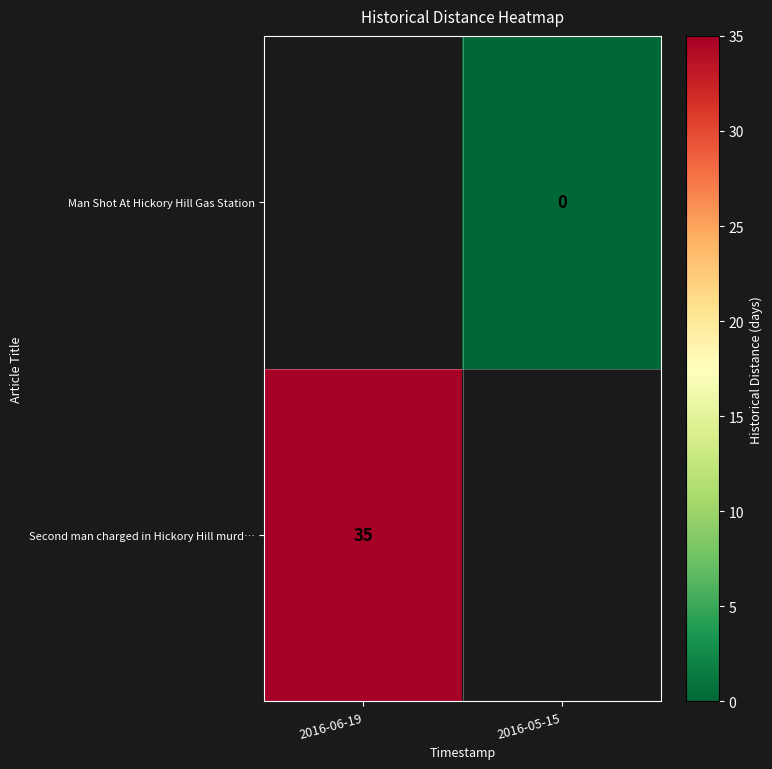

The Second man charged in Hickory Hill murd… series shows 8 at 2016-06-19. True or false?

False